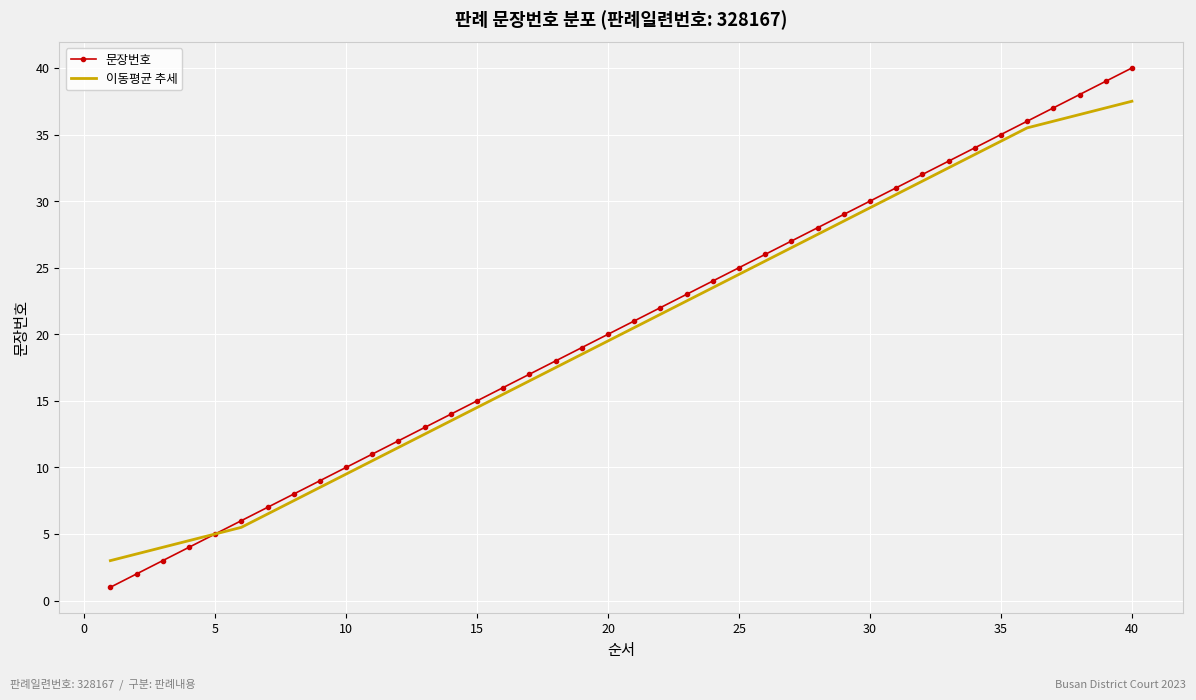

Reading left to right, list all the values displayed in this chart.

문장번호: 1.0	2.0	3.0	4.0	5.0	6.0	7.0	8.0	9.0	10.0	11.0	12.0	13.0	14.0	15.0	16.0	17.0	18.0	19.0	20.0	21.0	22.0	23.0	24.0	25.0	26.0	27.0	28.0	29.0	30.0	31.0	32.0	33.0	34.0	35.0	36.0	37.0	38.0	39.0	40.0
이동평균 추세: 3.0	3.5	4.0	4.5	5.0	5.5	6.5	7.5	8.5	9.5	10.5	11.5	12.5	13.5	14.5	15.5	16.5	17.5	18.5	19.5	20.5	21.5	22.5	23.5	24.5	25.5	26.5	27.5	28.5	29.5	30.5	31.5	32.5	33.5	34.5	35.5	36.0	36.5	37.0	37.5